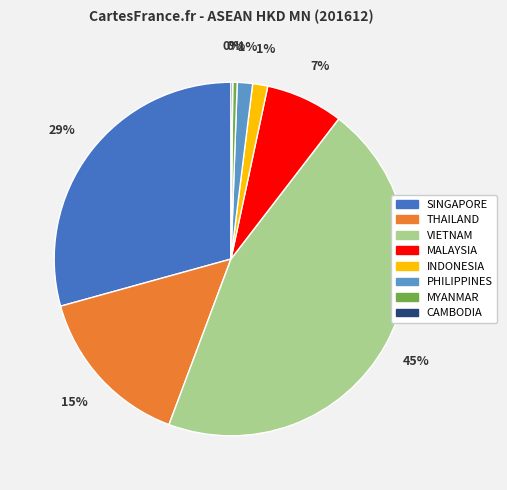

Combined, do MYANMAR and PHILIPPINES account for over 50%?

No